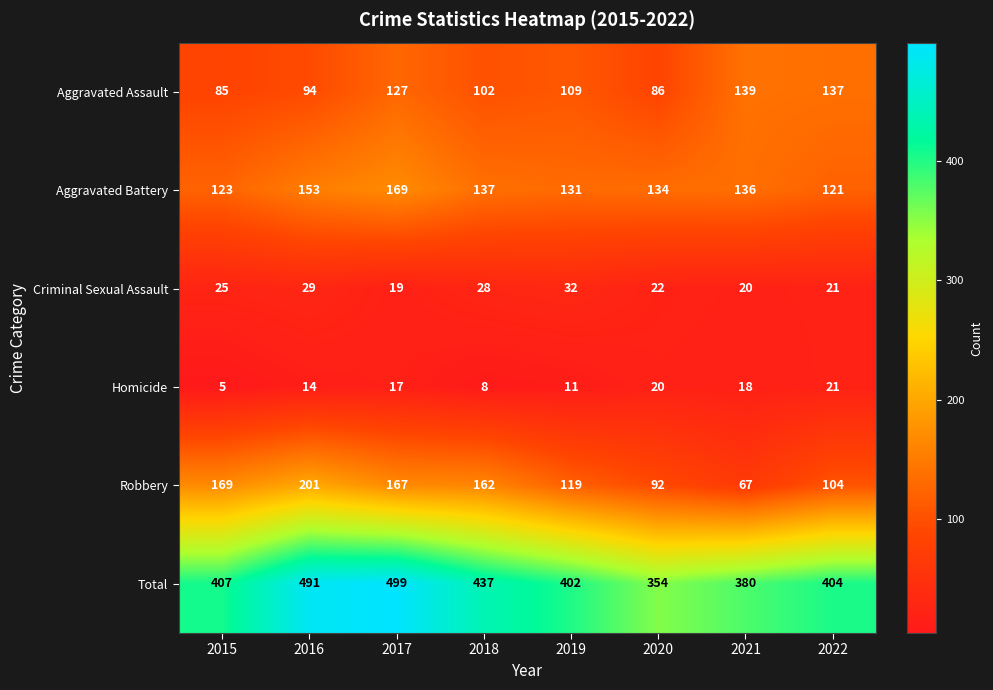

The value of Aggravated Battery at 2015 is 123. True or false?

True